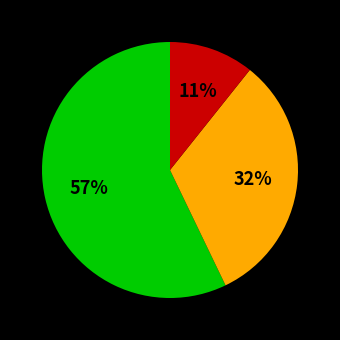

To the nearest percent, what is the difference between the largest and smallest slice percentages?

46%